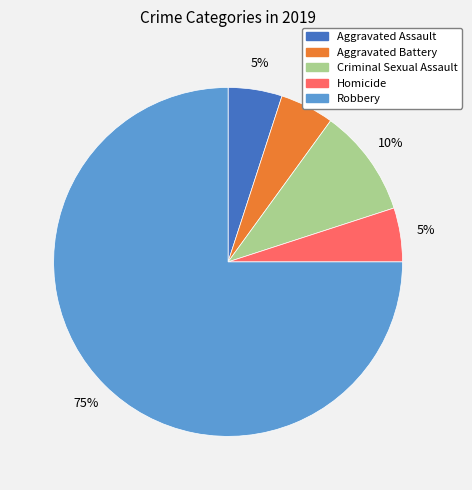

Count the number of slices in the pie.

5